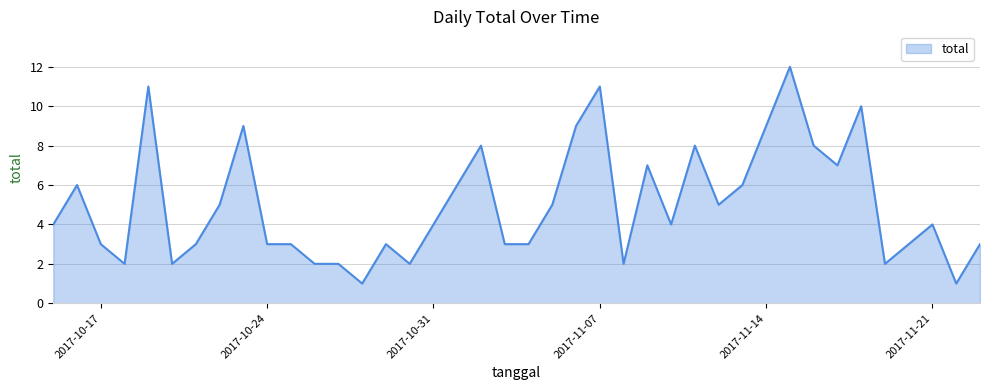

What is the greatest value displayed?

12